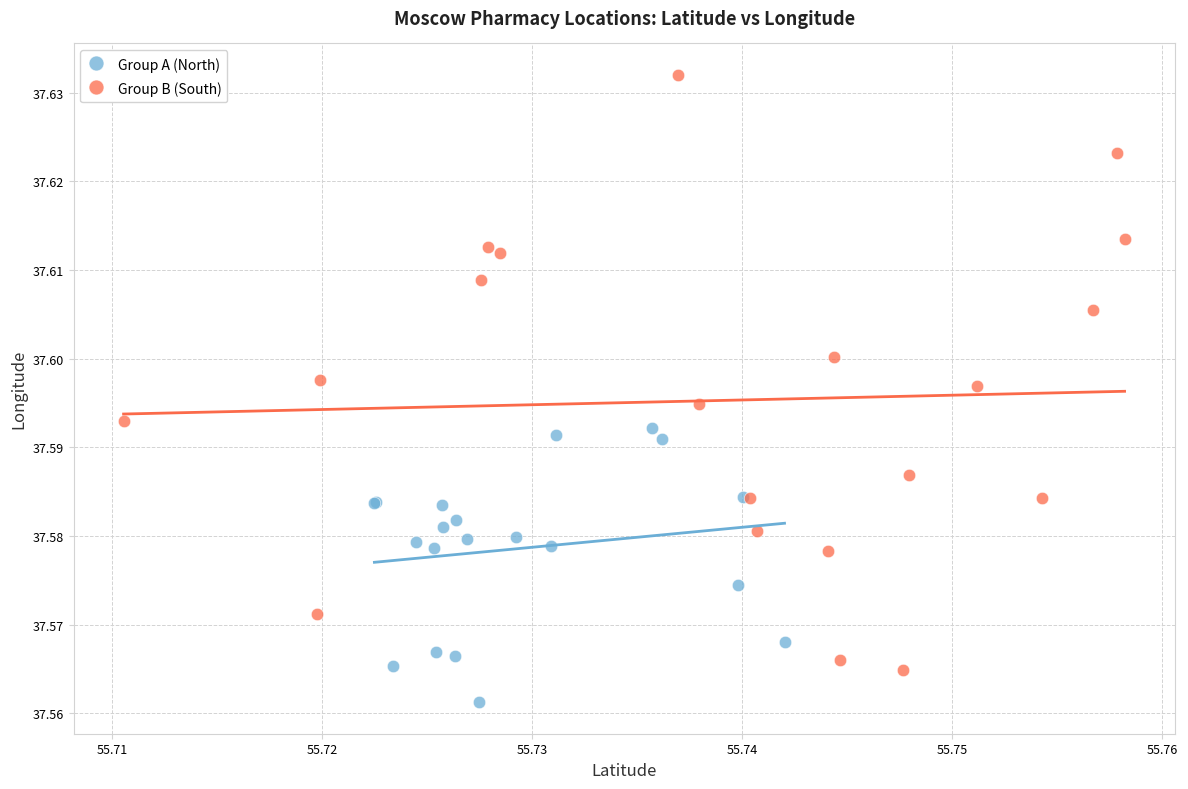

Which series has the largest Y range (max minus min)?

Group B (South)